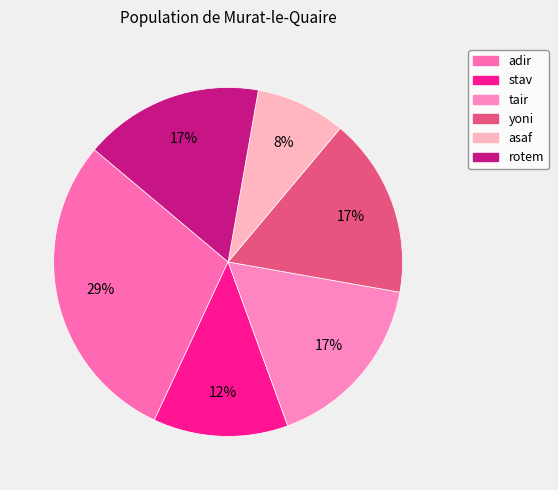

To the nearest percent, what percentage of the pie is tair?

17%